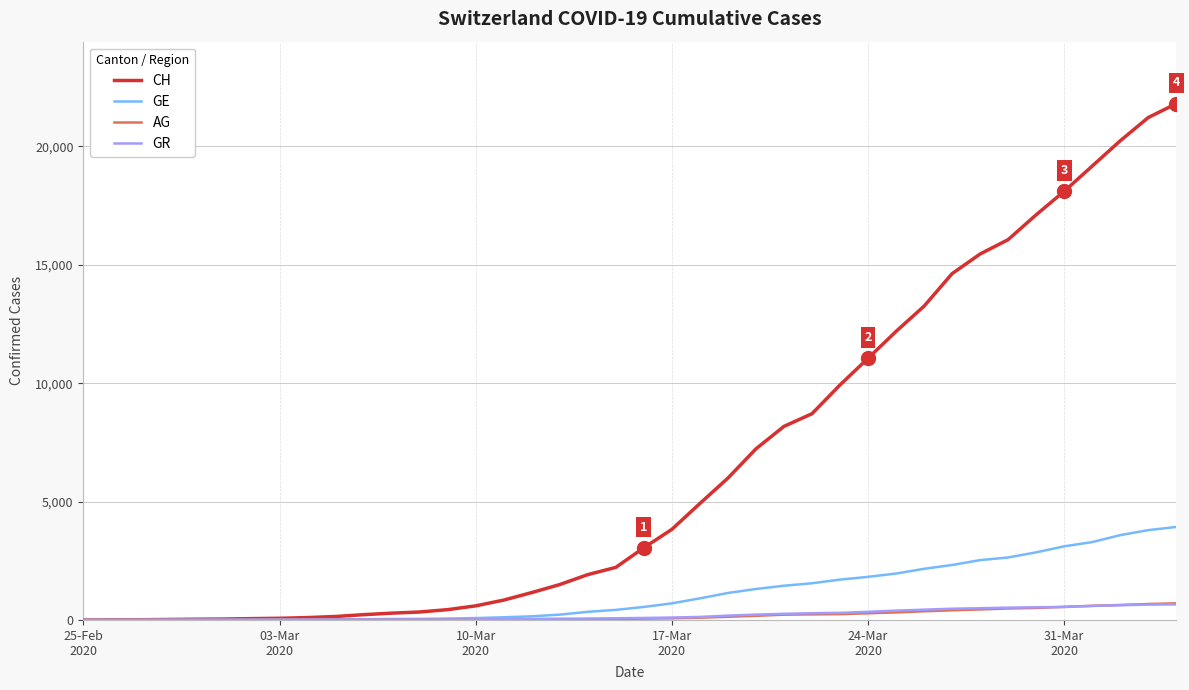

What is the maximum value shown in the chart?

21806